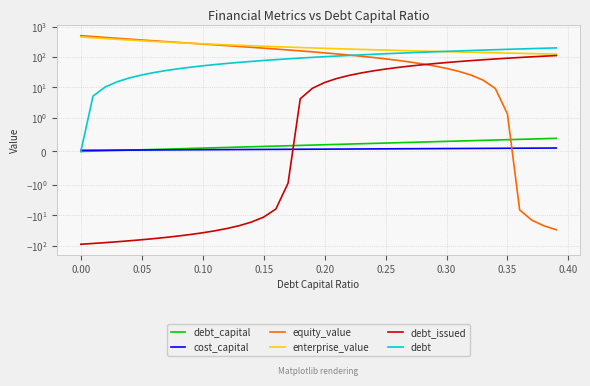

What is the difference between the second highest and second lowest values in the debt_capital series?

0.4